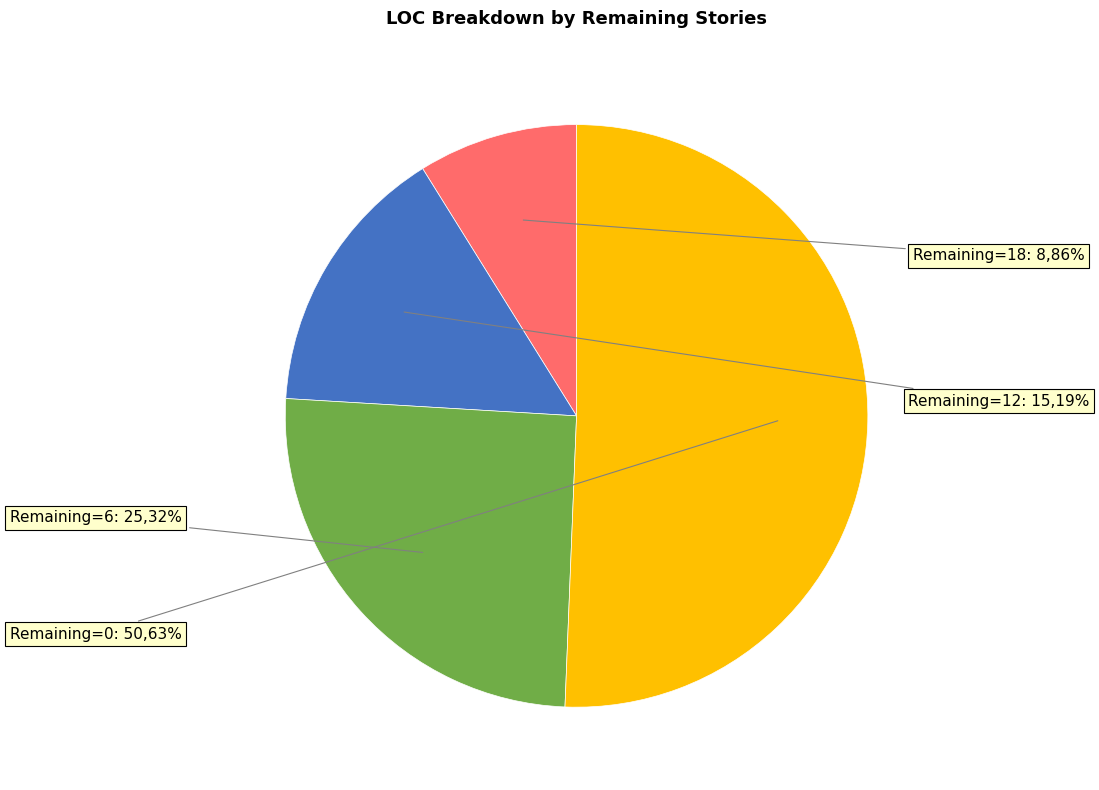

To the nearest percent, what portion does 12 stories: 120 LOC represent?

15%